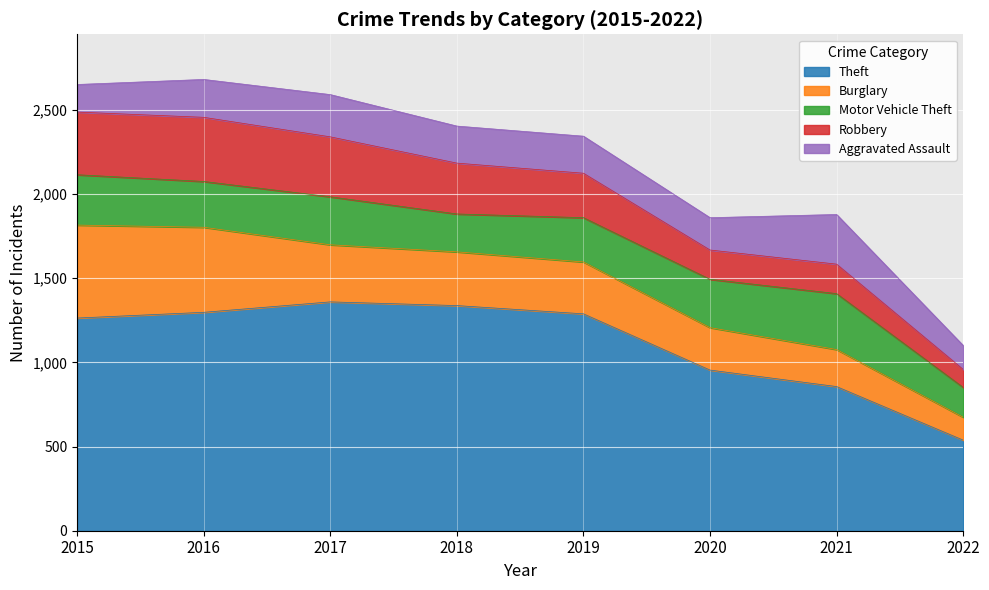

At which label does Motor Vehicle Theft first exceed 285?

2015